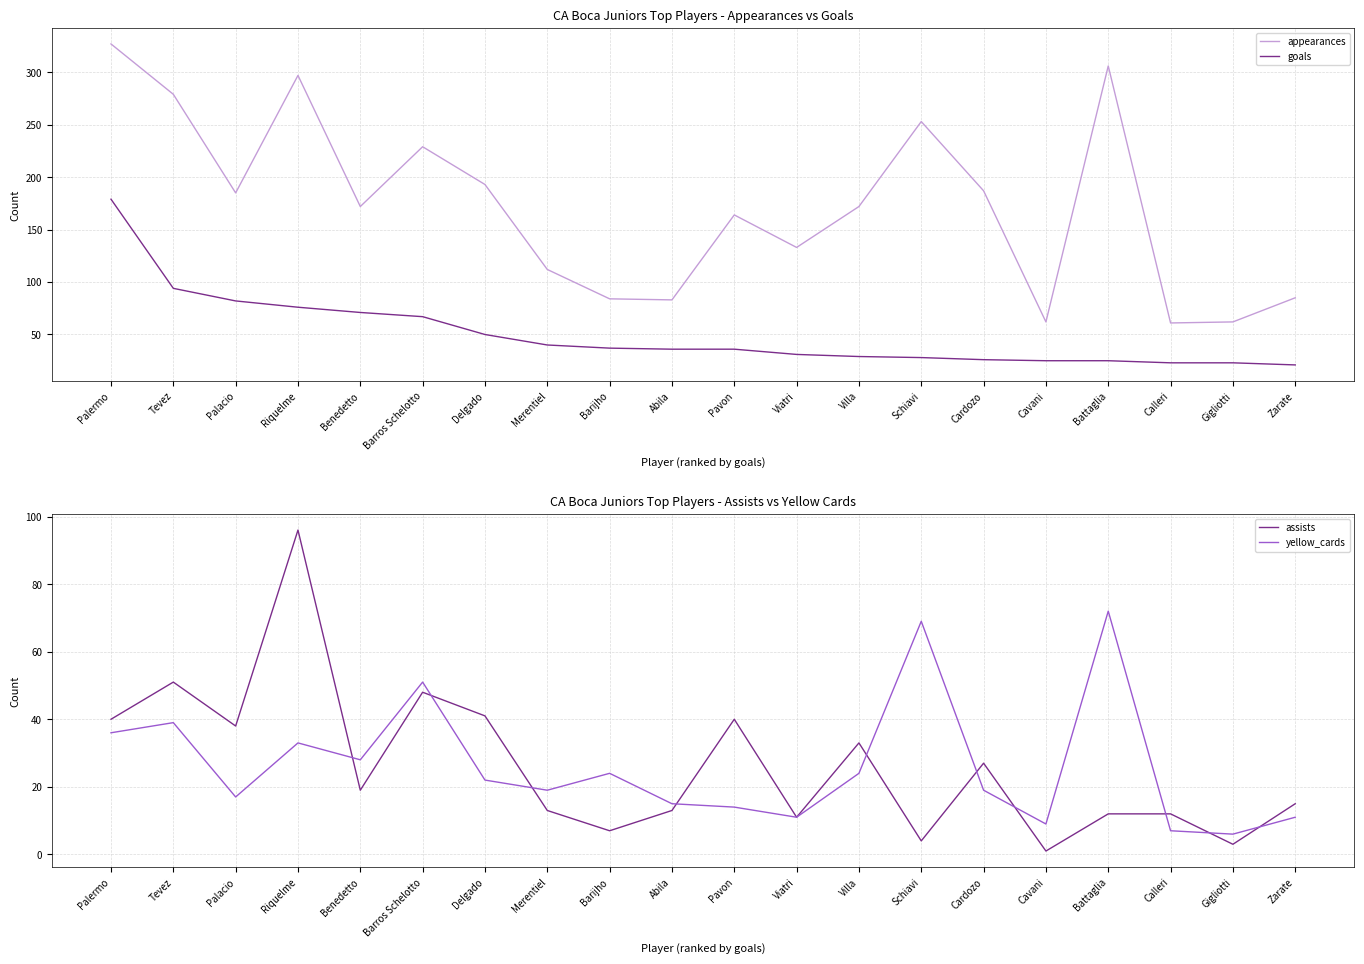

Is the value of yellow_cards at Calleri greater than the value of goals at Pavon?

No